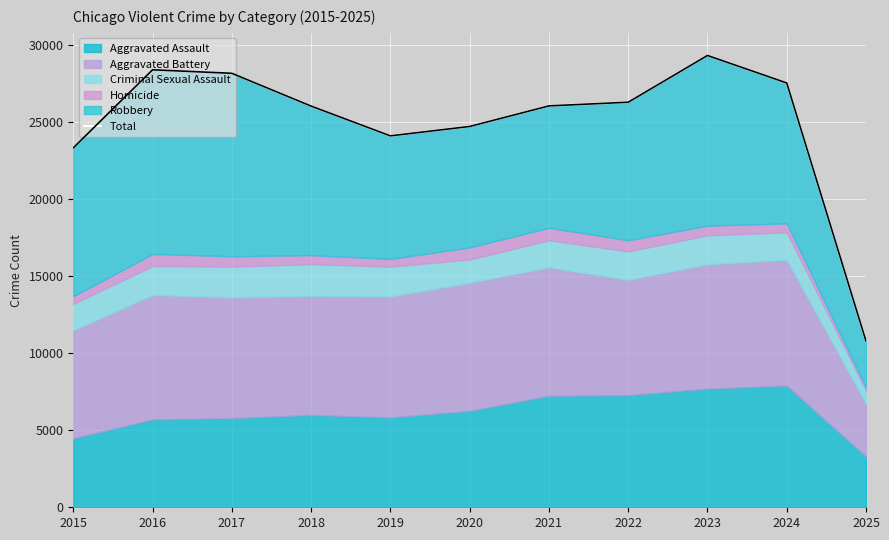

What is the change in value from 2018 to 2023?

+3287